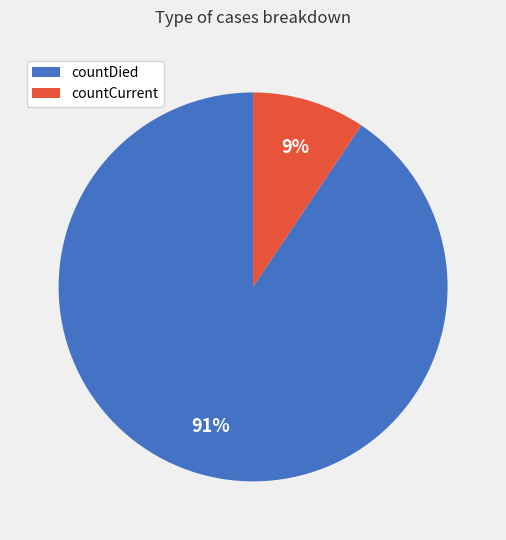

To the nearest percent, what is the combined percentage of countDied and countCurrent?

100%